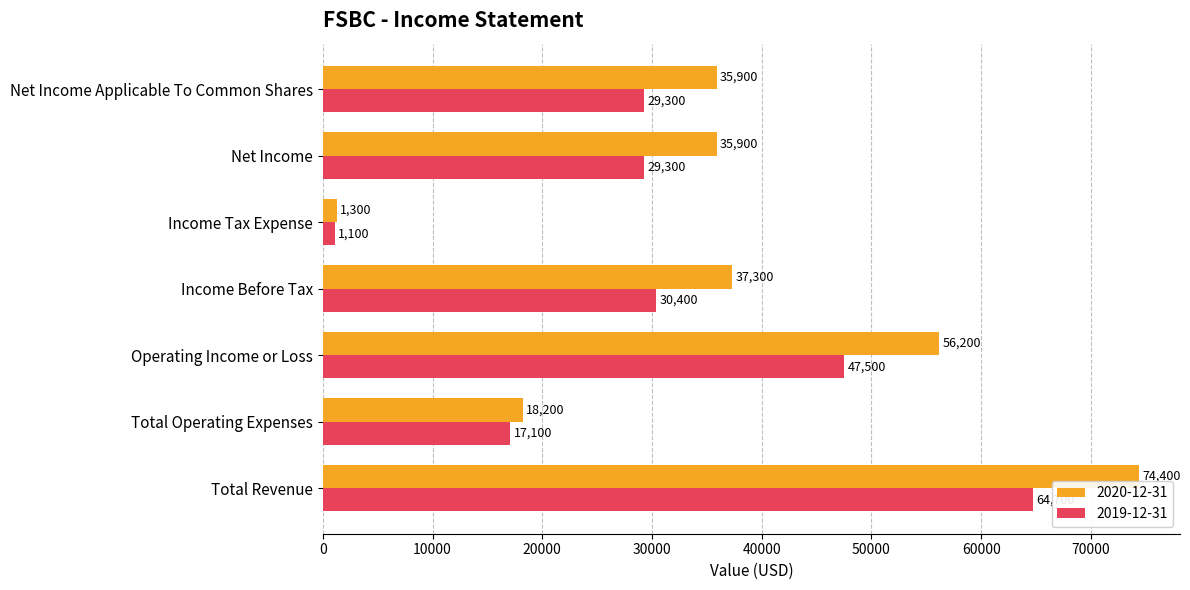

What is the difference between the 2020-12-31 values at Net Income Applicable To Common Shares and Total Revenue?

38500